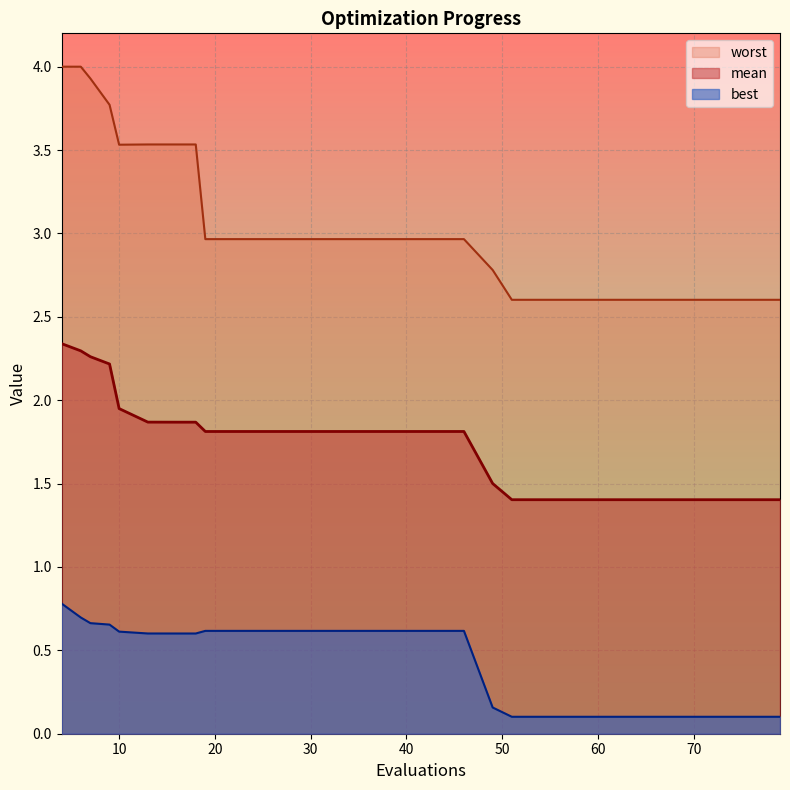

True or false: mean has more than 1 interior local peaks.

False